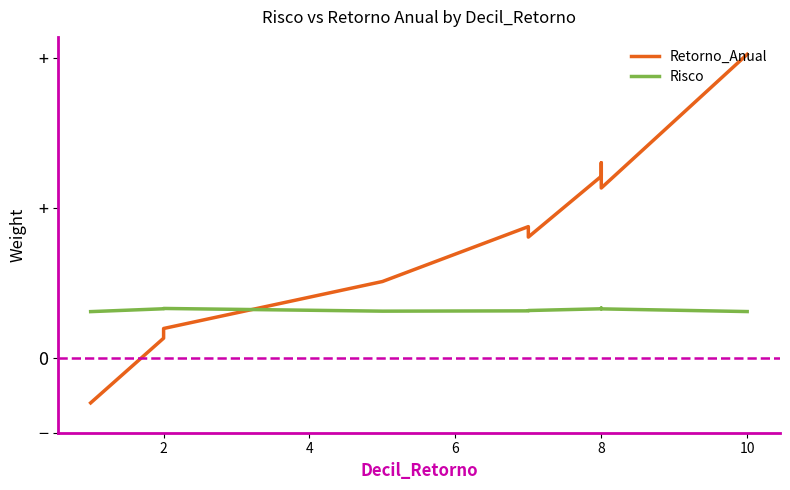

Is it true that Risco equals 0.5 at 0?

False